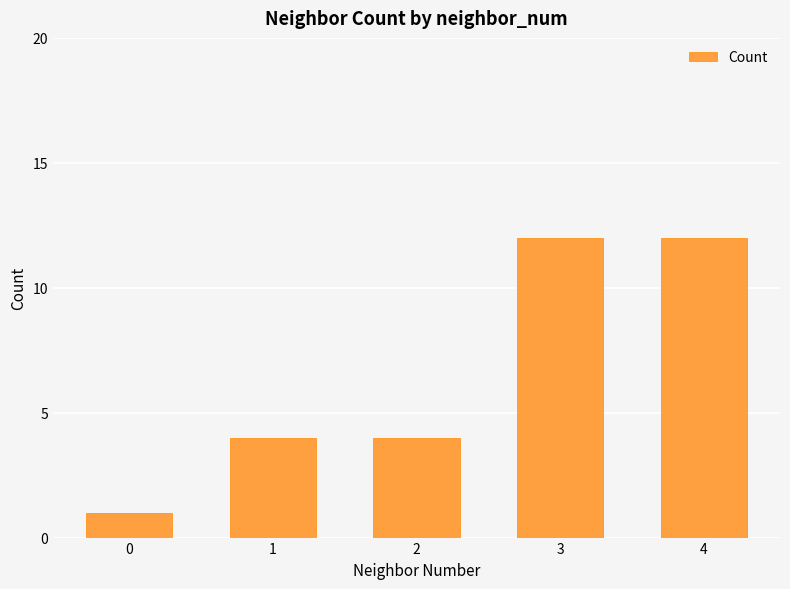

What is the maximum value shown in the chart?

12